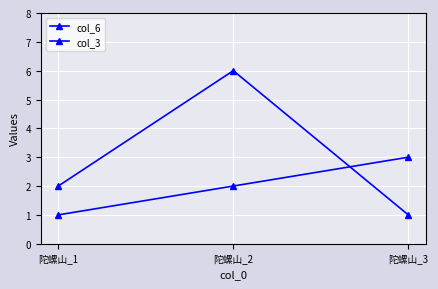

Reading left to right, extract all data points from this chart.

col_6: 2	6	1
col_3: 1	2	3